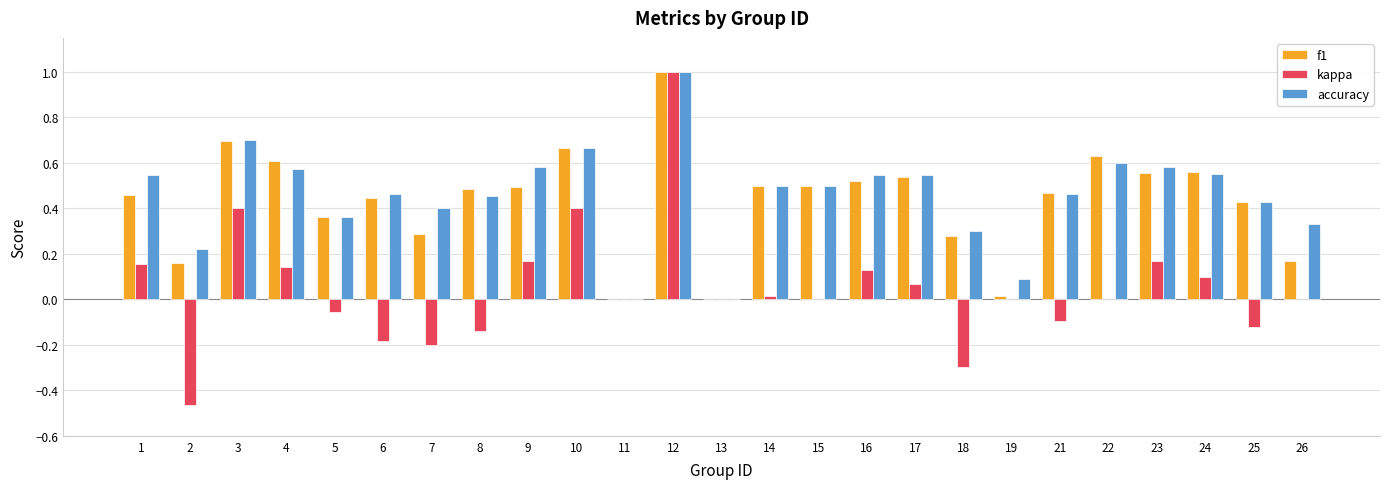

Which series has the widest spread of values?

kappa